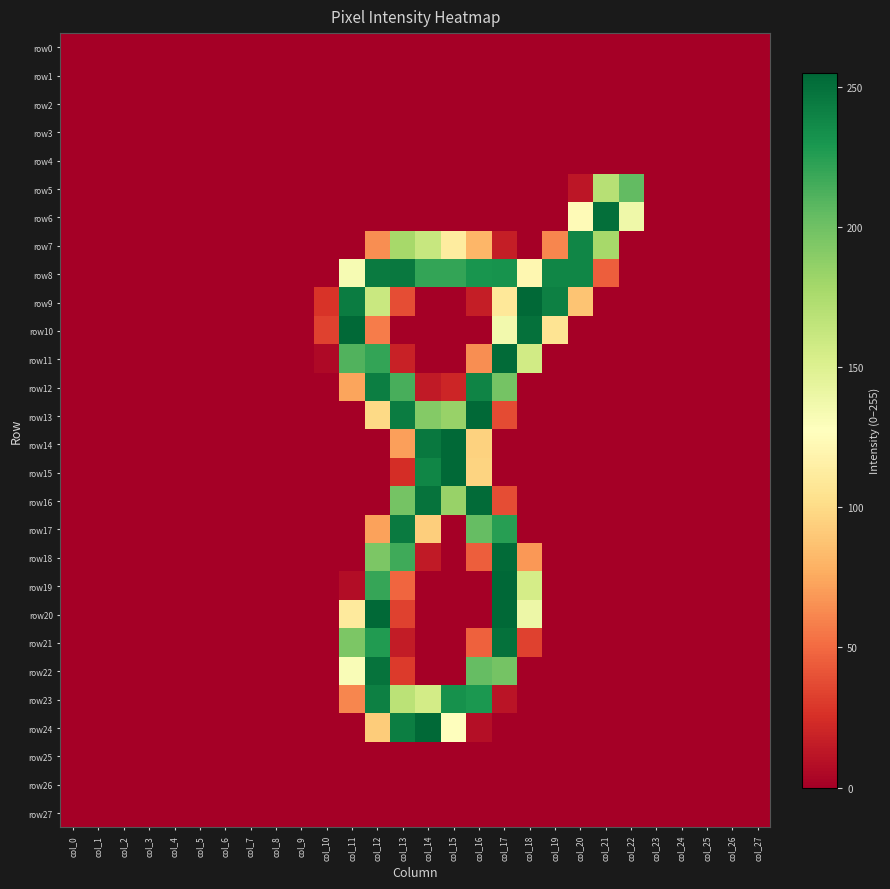

What is the total value across all series at col_15?

1589